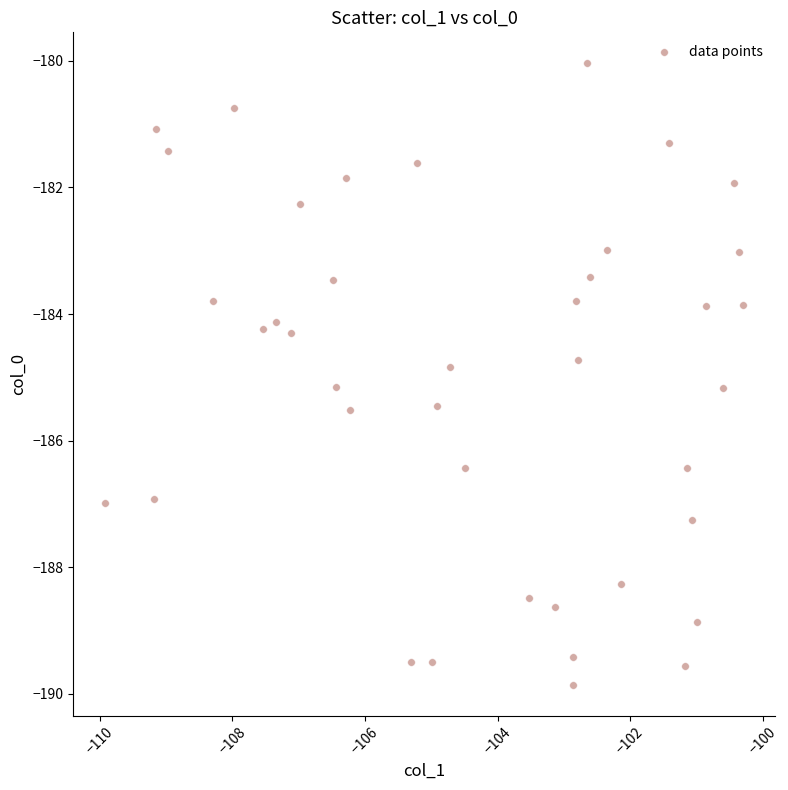

What is the range of Y values (max minus min)?

9.8